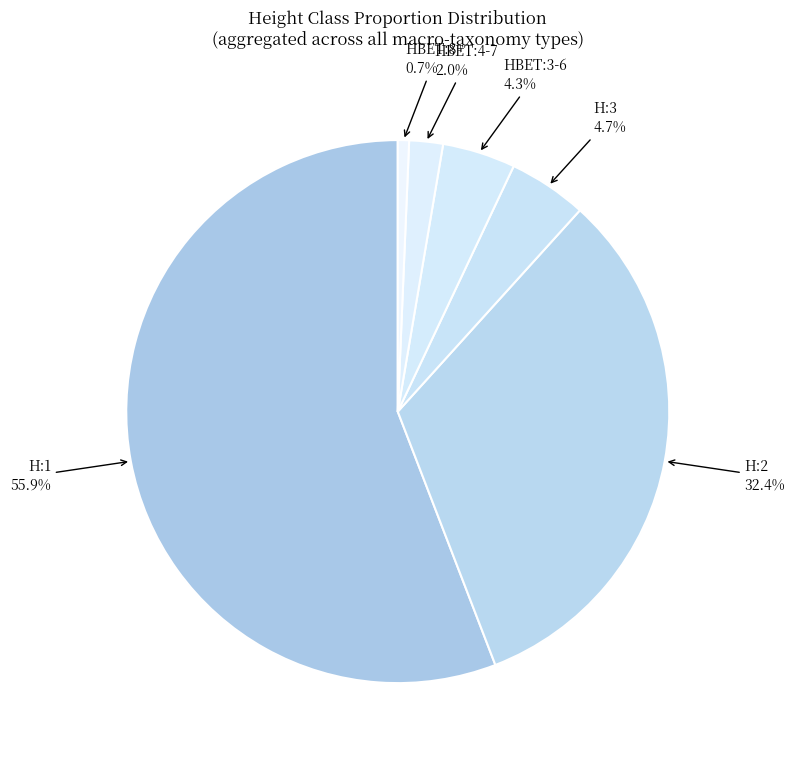

Which slice is the smallest?

HBET:8+